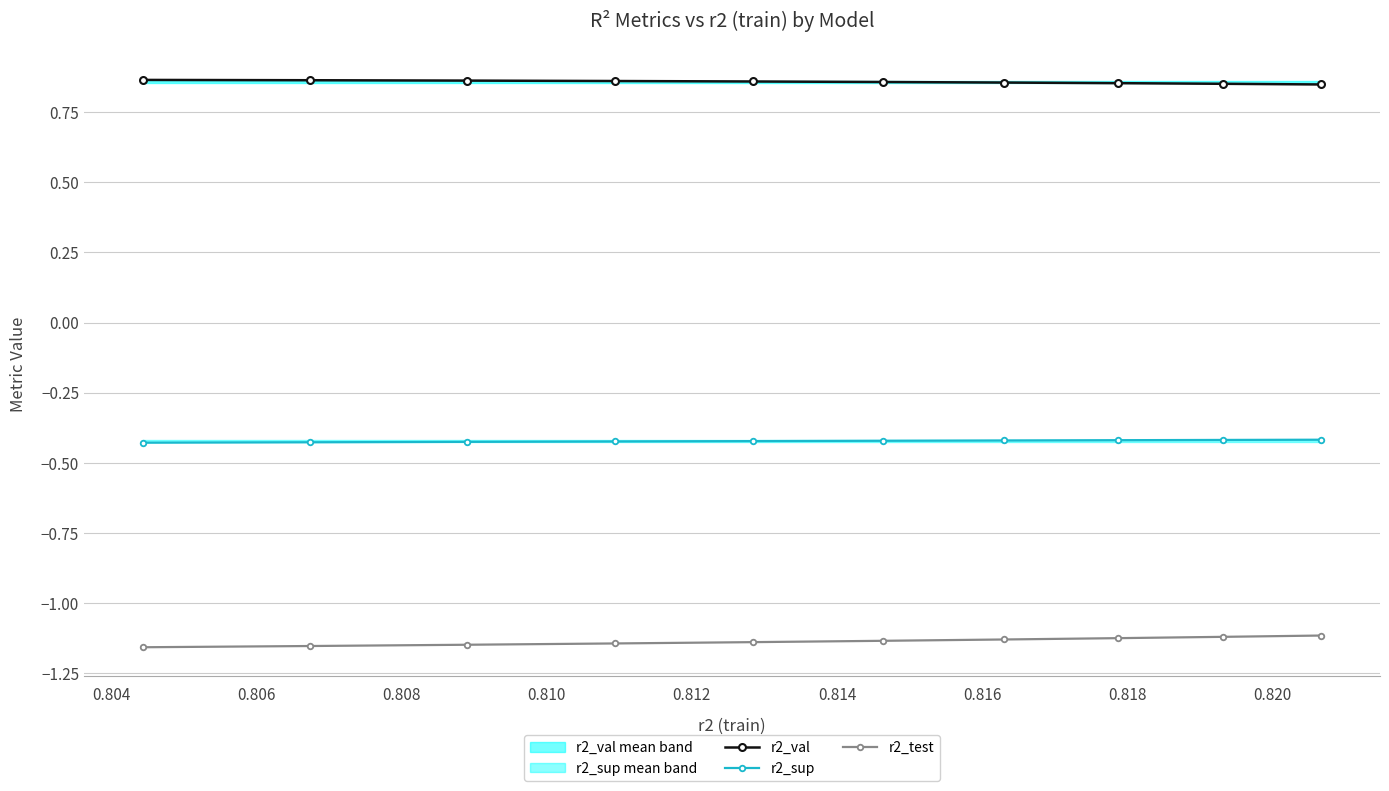

How many r2_val values are between 0 and 1?

10